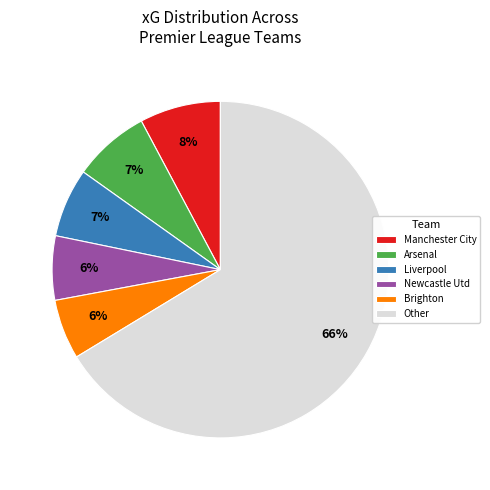

How many slices are in this pie chart?

6